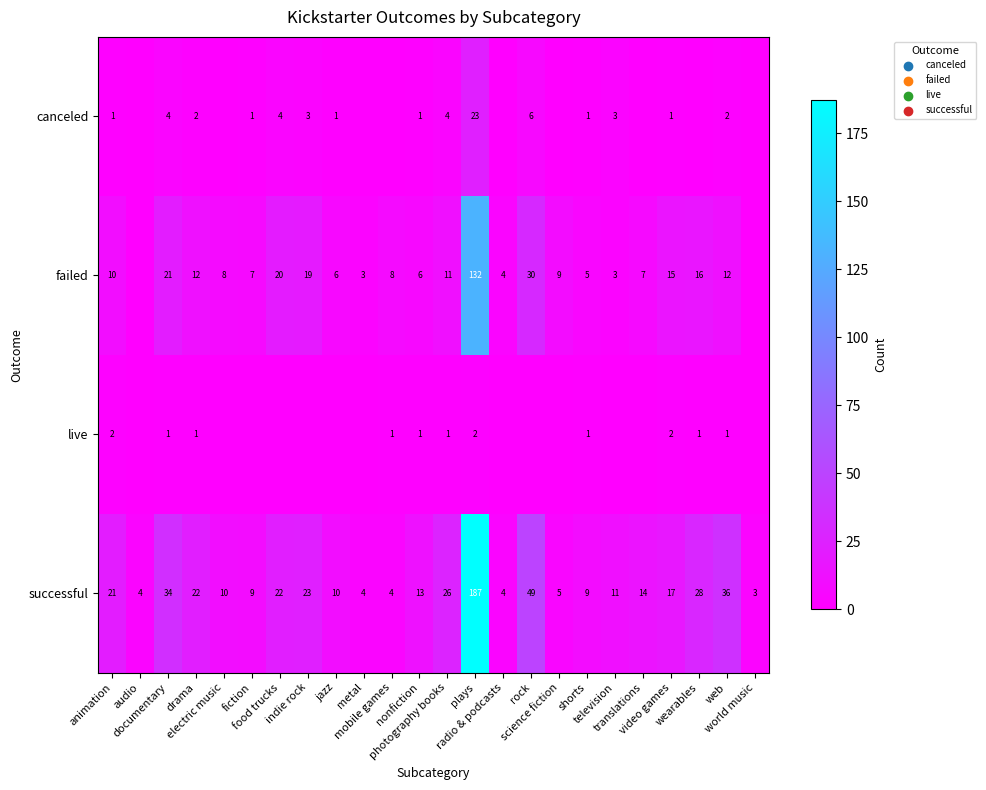

Between web and rock, which is larger?

rock